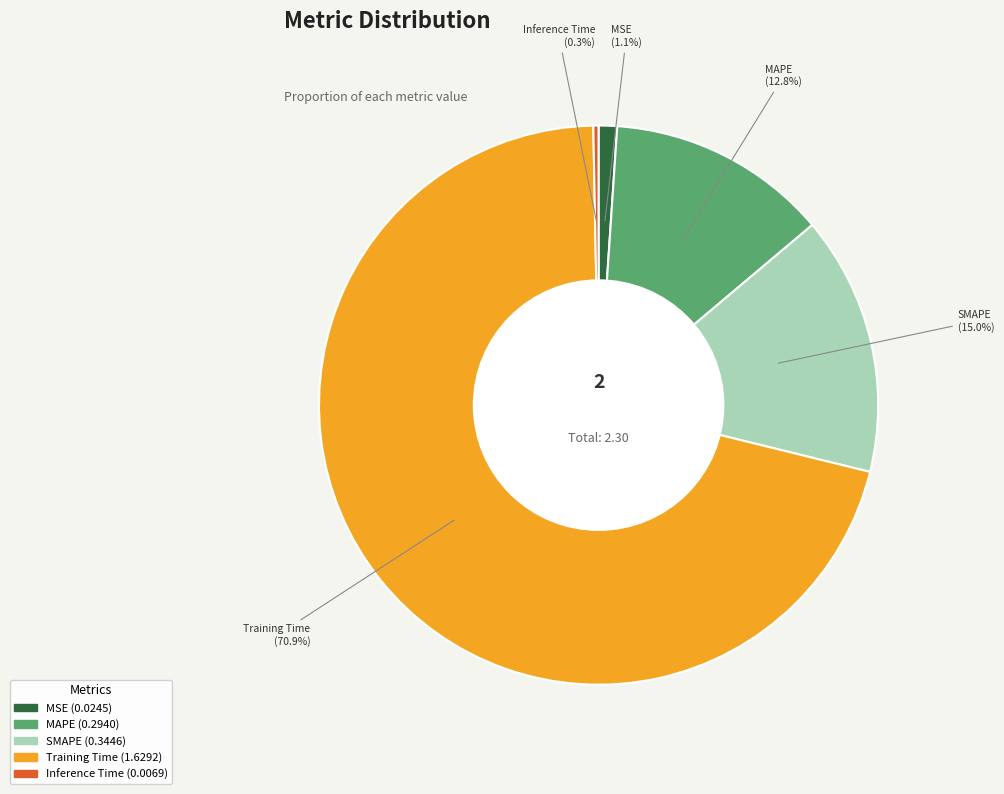

Which slice is the smallest?

Inference Time